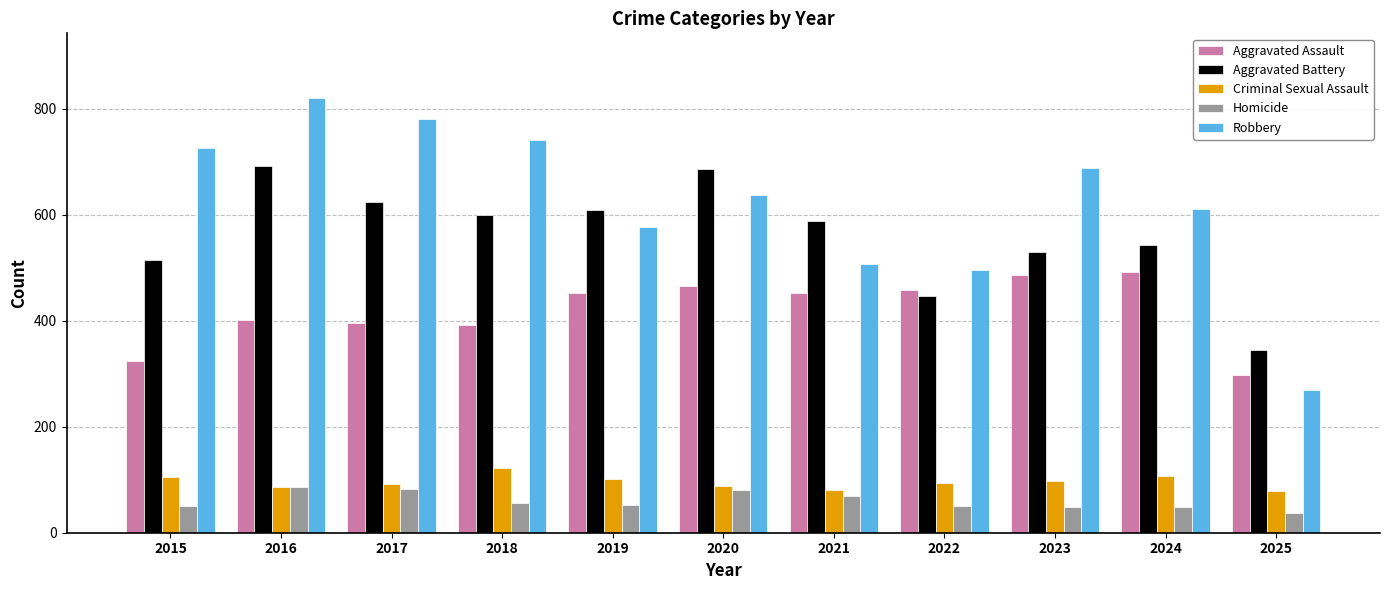

Which series has the largest total across all categories?

Robbery